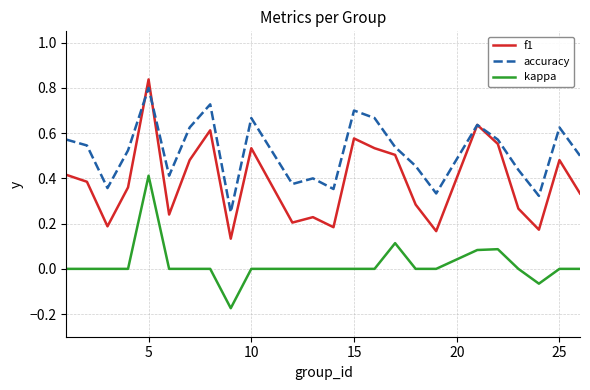

List the series in order of their overall mean, highest first.

accuracy, f1, kappa